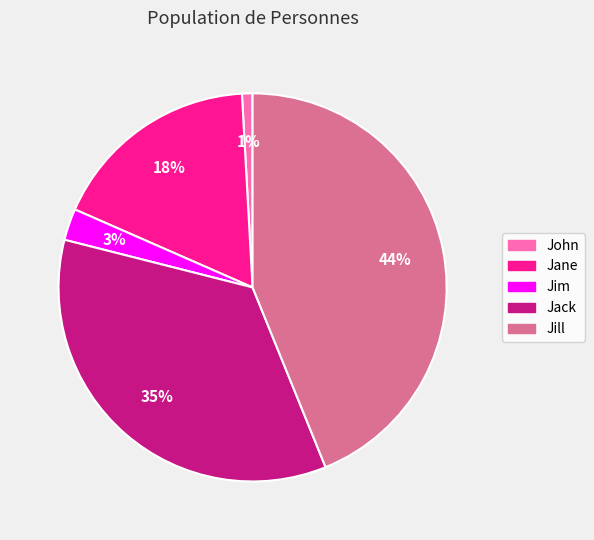

To the nearest percent, what is the difference between the Jill and Jane slice percentages?

26%